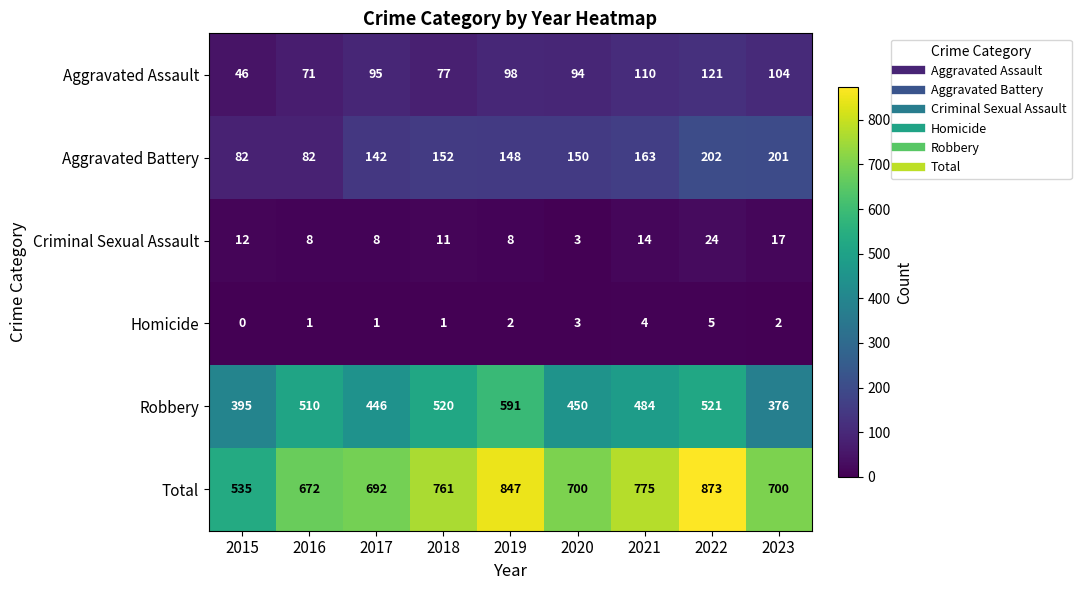

What is the sum of all Aggravated Assault values?

816